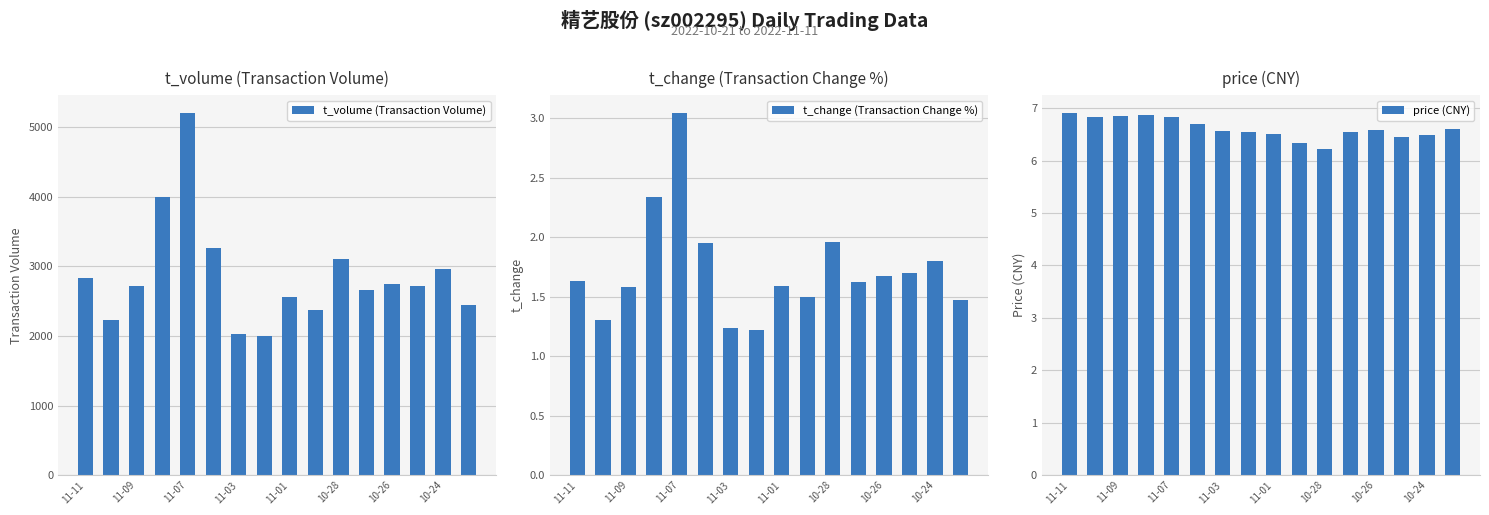

What is the value of the t_volume (Transaction Volume) bar at the 1st from the left?

2833.0